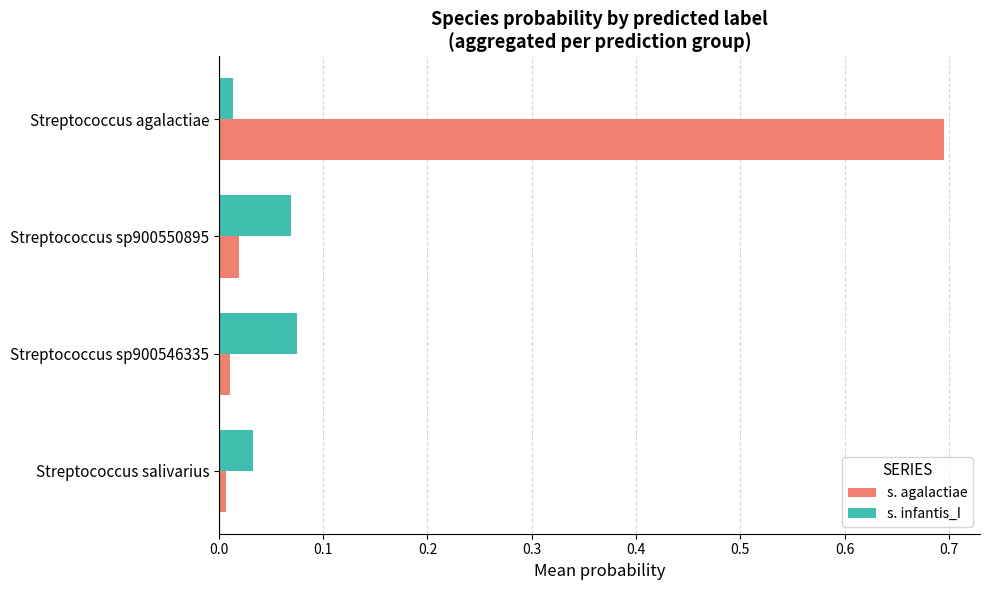

What are all the series names shown in the legend?

s. agalactiae, s. infantis_I